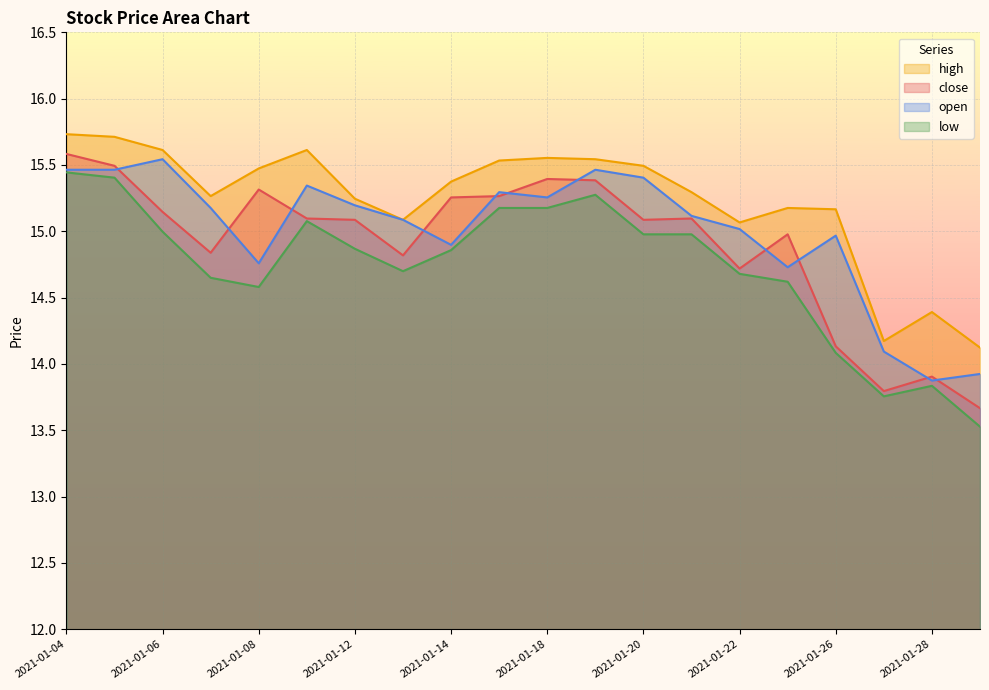

What is the average value of the open series?

15.0